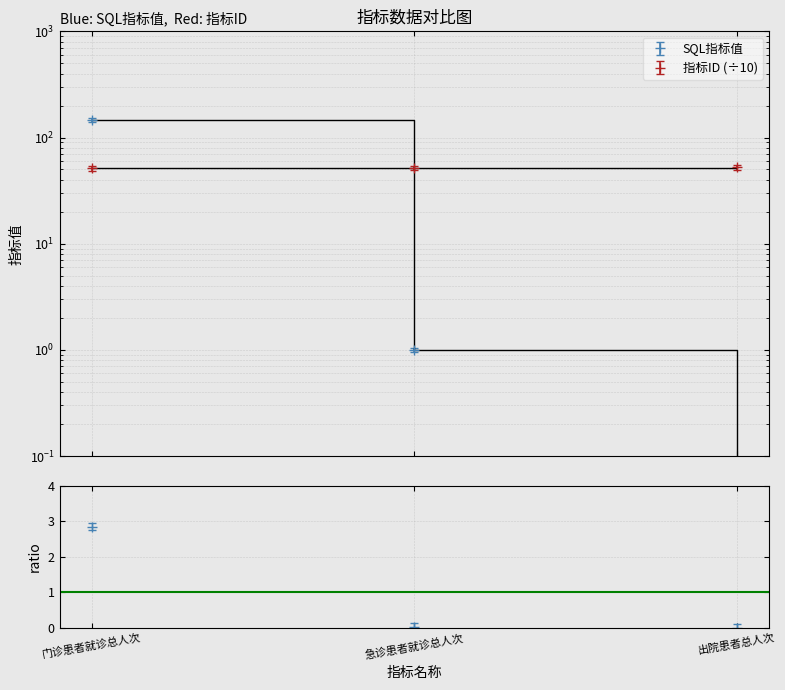

What is the label of the 1st point from the left?

门诊患者就诊总人次